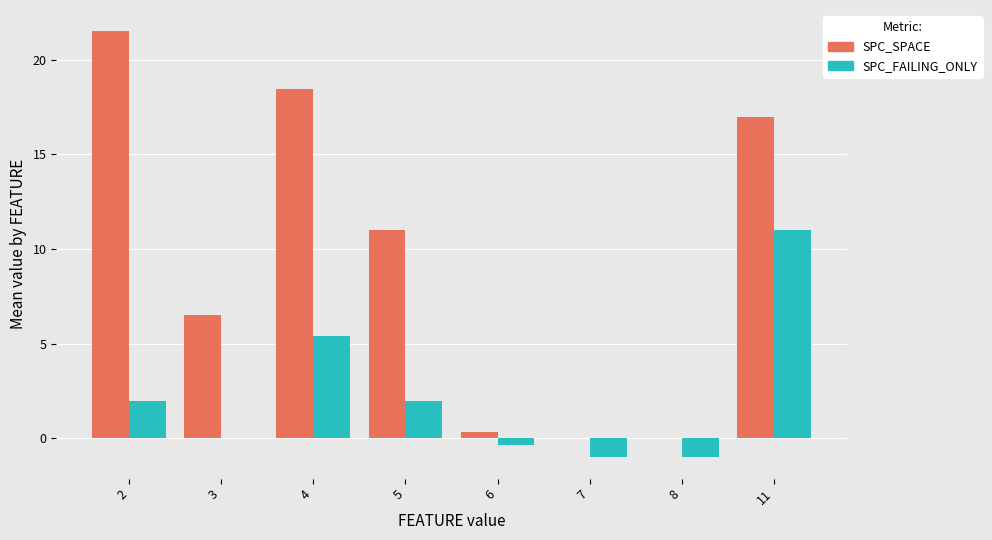

The value of SPC_FAILING_ONLY at 3 is 0.0. True or false?

True